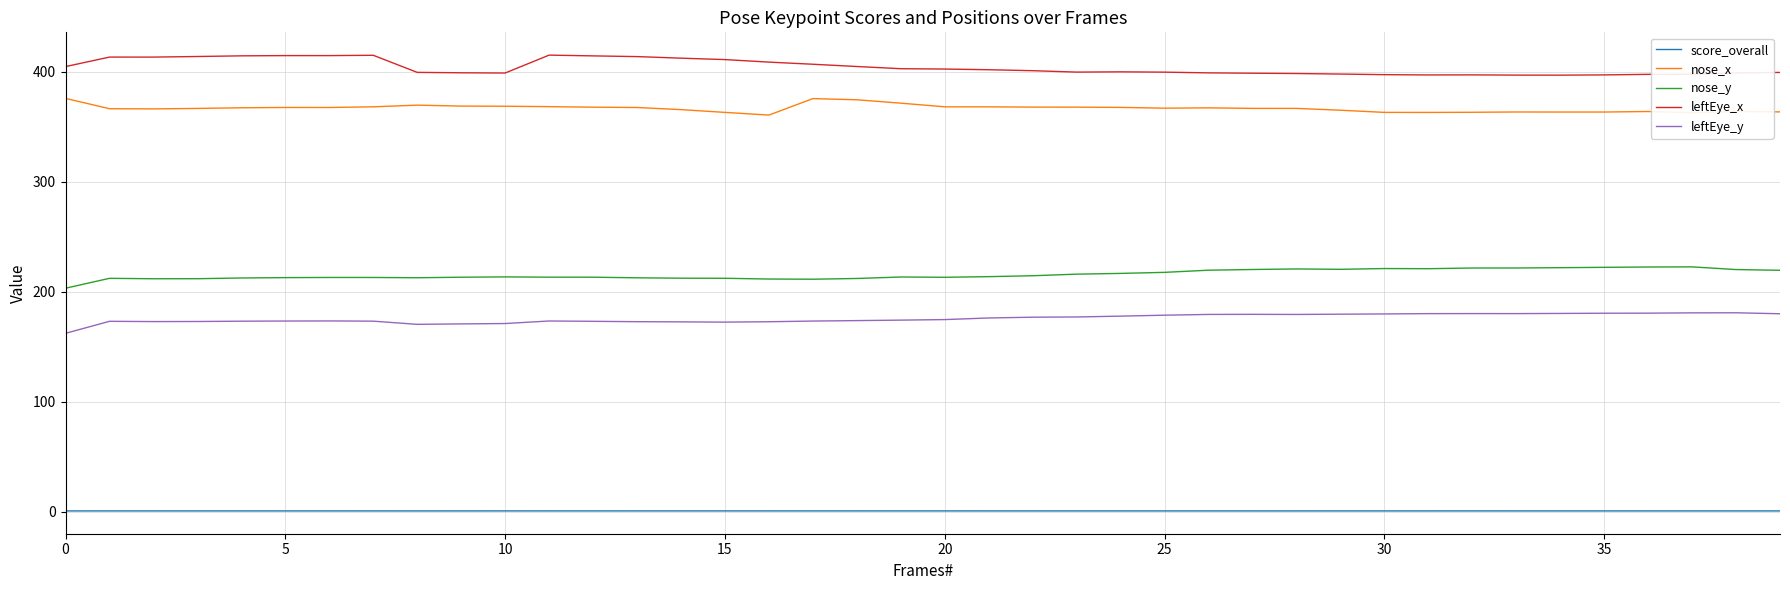

List the series in order of their peak value, lowest first.

score_overall, leftEye_y, nose_y, nose_x, leftEye_x